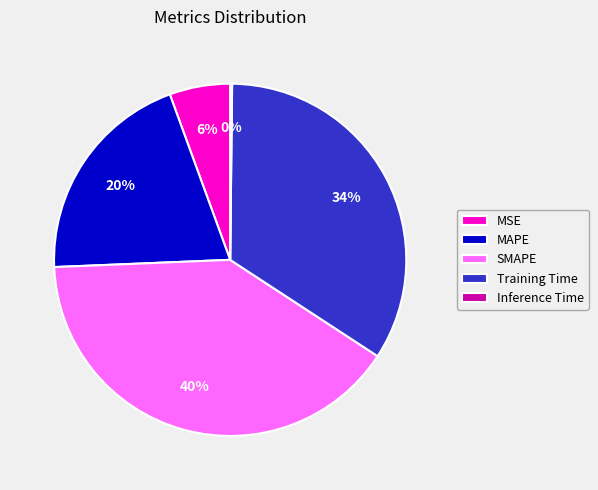

True or false: MSE accounts for 6% of the total.

True